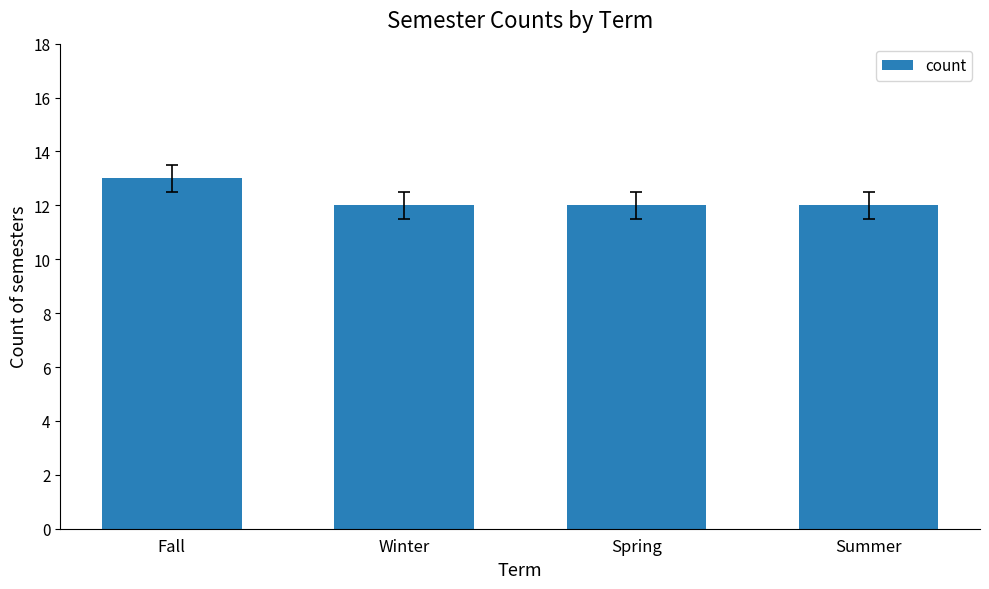

At which category does the chart reach its peak across all series?

Fall